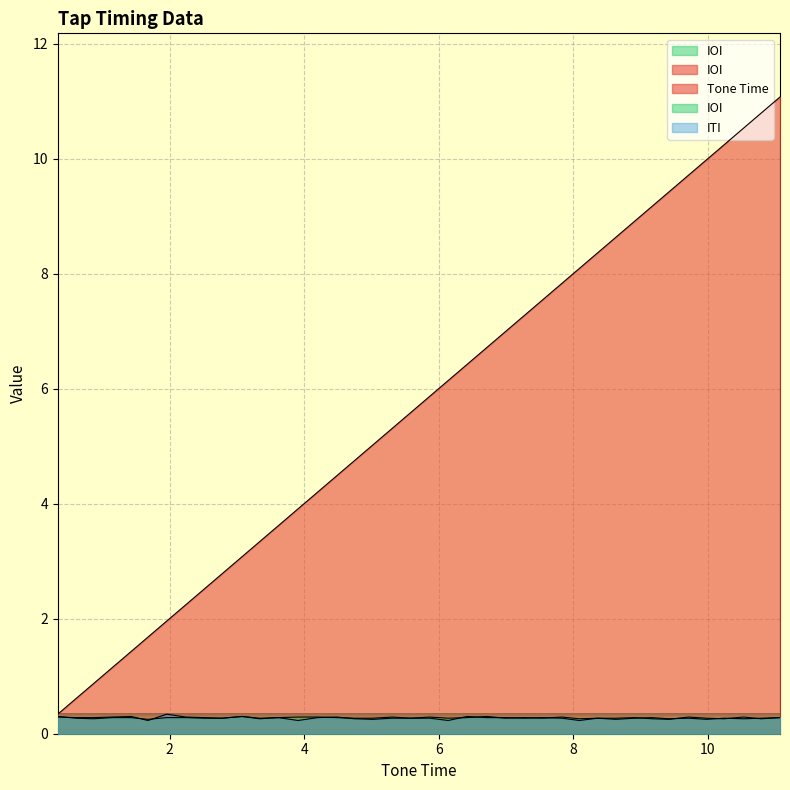

Reading left to right, extract all data points from this chart.

Tone Time: 0.3	0.6	0.9	1.1	1.4	1.7	2.0	2.2	2.5	2.8	3.1	3.3	3.6	3.9	4.2	4.5	4.8	5.0	5.3	5.6	5.9	6.1	6.4	6.7	7.0	7.3	7.5	7.8	8.1	8.4	8.6	8.9	9.2	9.4	9.7	10.0	10.2	10.5	10.8	11.1
IOI: 0.3	0.3	0.3	0.3	0.3	0.2	0.3	0.3	0.3	0.3	0.3	0.3	0.3	0.3	0.3	0.3	0.3	0.3	0.3	0.3	0.3	0.3	0.3	0.3	0.3	0.3	0.3	0.3	0.3	0.3	0.3	0.3	0.3	0.2	0.3	0.3	0.3	0.3	0.3	0.3
ITI: 0.3	0.3	0.3	0.3	0.3	0.2	0.3	0.3	0.3	0.3	0.3	0.3	0.3	0.2	0.3	0.3	0.3	0.2	0.3	0.3	0.3	0.2	0.3	0.3	0.3	0.3	0.3	0.3	0.2	0.3	0.2	0.3	0.3	0.3	0.3	0.2	0.3	0.3	0.3	0.3